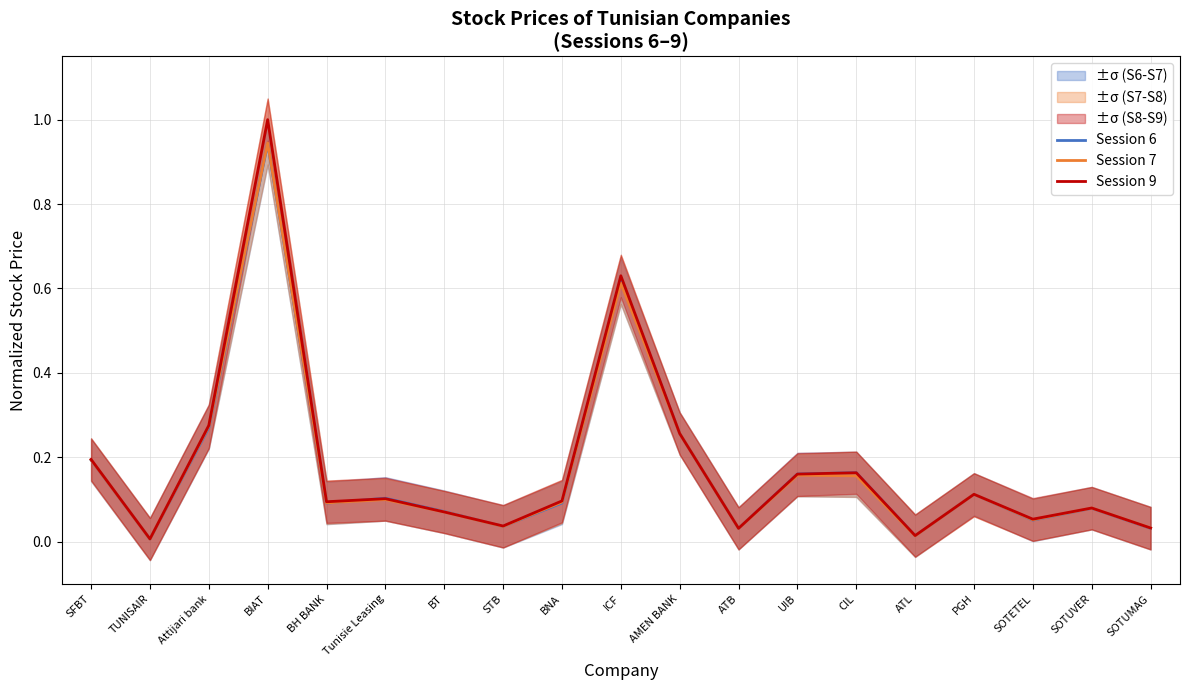

Which series has the widest spread of values?

Session 9